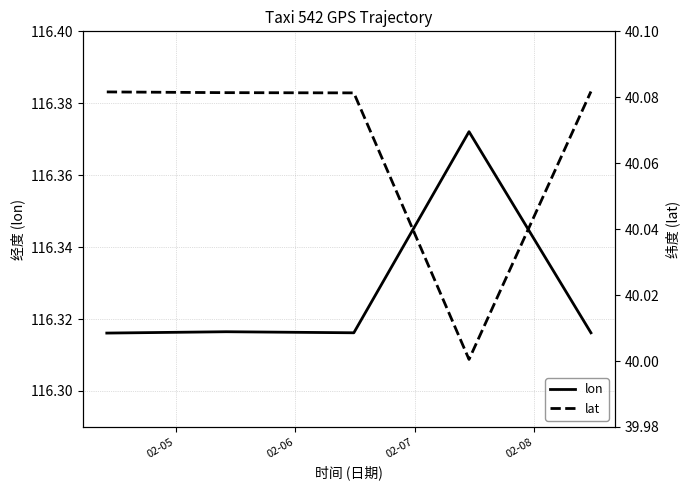

What is the average value of the lat series?

40.1